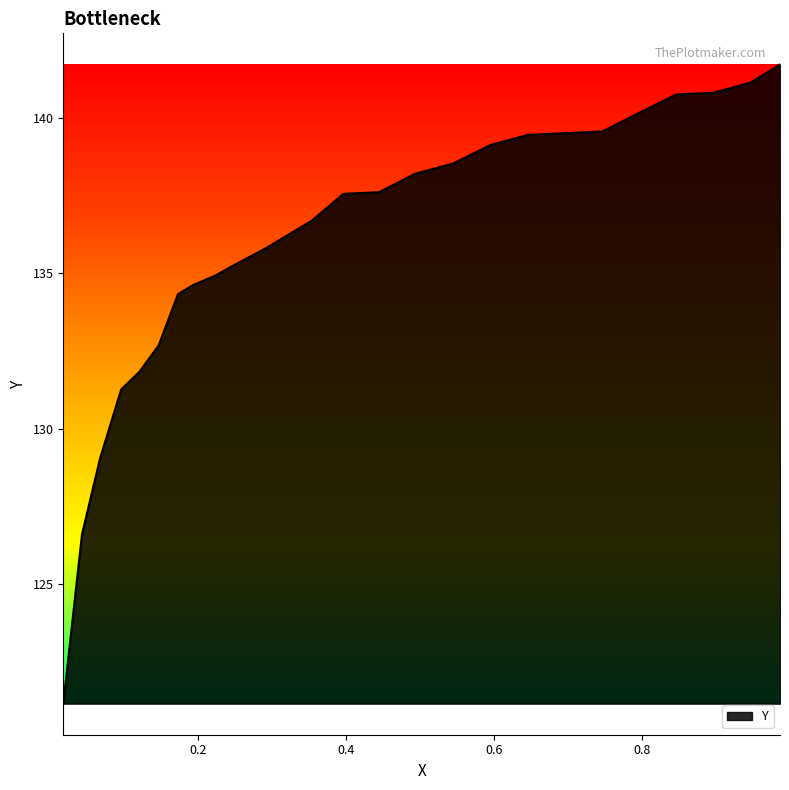

How many lines are shown in the chart?

1